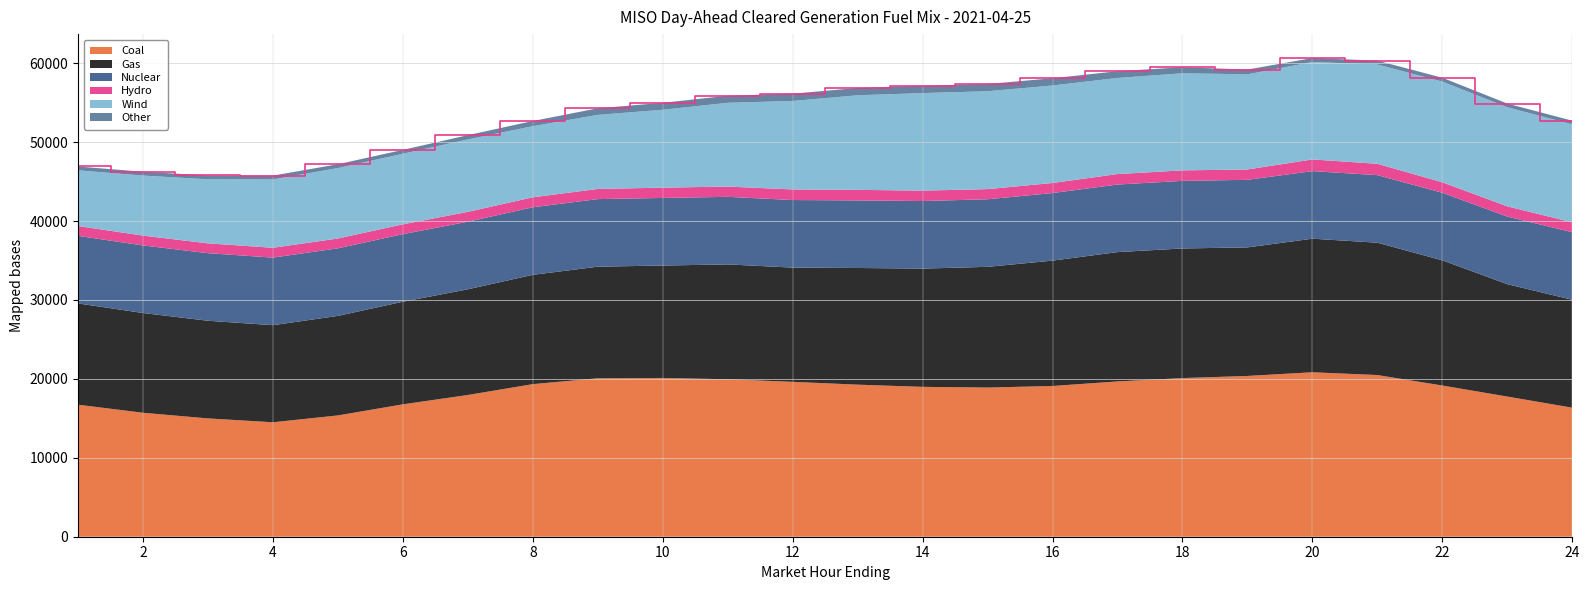

Reading right to left, what are all the values shown in this chart?

Coal: 24=16348.2	23=17757.7	22=19157.8	21=20485.1	20=20836.7	19=20371.0	18=20101.0	17=19676.5	16=19099.1	15=18901.0	14=18989.4	13=19267.1	12=19624.4	11=19952.2	10=20118.6	9=20073.5	8=19333.6	7=17958.8	6=16773.8	5=15368.6	4=14501.5	3=14990.9	2=15706.3	1=16727.3
Gas: 24=13672.7	23=14239.4	22=15860.5	21=16768.8	20=16925.6	19=16289.2	18=16424.5	17=16387.4	16=15884.8	15=15295.8	14=14984.5	13=14784.4	12=14475.9	11=14551.4	10=14246.0	9=14142.6	8=13848.6	7=13391.9	6=13001.8	5=12613.2	4=12302.3	3=12374.0	2=12639.7	1=12832.5
Nuclear: 24=8562.0	23=8562.0	22=8562.0	21=8562.0	20=8562.0	19=8562.0	18=8562.0	17=8562.0	16=8562.0	15=8562.0	14=8562.0	13=8562.0	12=8562.0	11=8562.0	10=8562.0	9=8562.0	8=8562.0	7=8562.0	6=8562.0	5=8562.0	4=8562.0	3=8562.0	2=8562.0	1=8562.0
Hydro: 24=1250.4	23=1298.3	22=1328.0	21=1437.6	20=1478.5	19=1313.5	18=1333.2	17=1326.5	16=1276.6	15=1284.6	14=1317.3	13=1337.3	12=1342.7	11=1302.9	10=1302.9	9=1287.9	8=1261.3	7=1252.5	6=1245.0	5=1245.0	4=1245.0	3=1245.0	2=1245.0	1=1245.0
Wind: 24=12413.0	23=12557.3	22=12759.1	21=12583.5	20=12346.7	19=12055.3	18=12301.8	17=12175.8	16=12353.1	15=12403.2	14=12359.5	13=11984.2	12=11210.0	11=10612.1	10=9870.3	9=9384.9	8=9015.3	7=9178.5	6=8944.3	5=8925.2	4=8660.9	3=8116.3	2=7607.2	1=7058.3
Other: 24=467.0	23=466.4	22=485.3	21=484.3	20=502.6	19=604.7	18=762.8	17=856.8	16=915.7	15=917.0	14=933.0	13=922.3	12=928.3	11=896.4	10=881.2	9=832.4	8=652.4	7=537.9	6=488.4	5=486.0	4=484.2	3=485.9	2=485.0	1=485.0